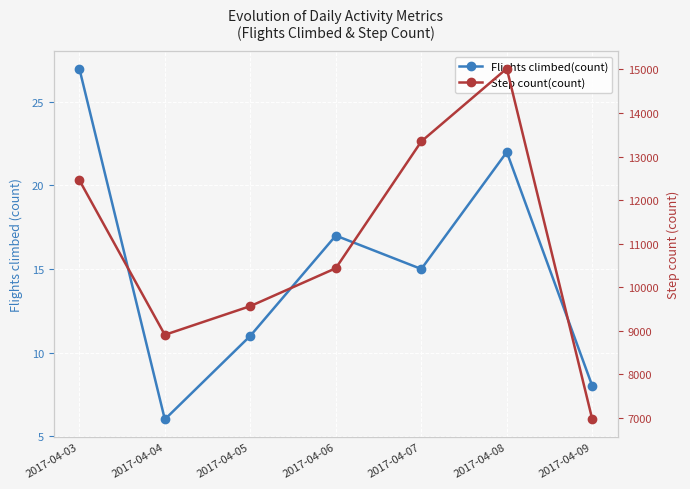

How many distinct data groups are displayed?

2